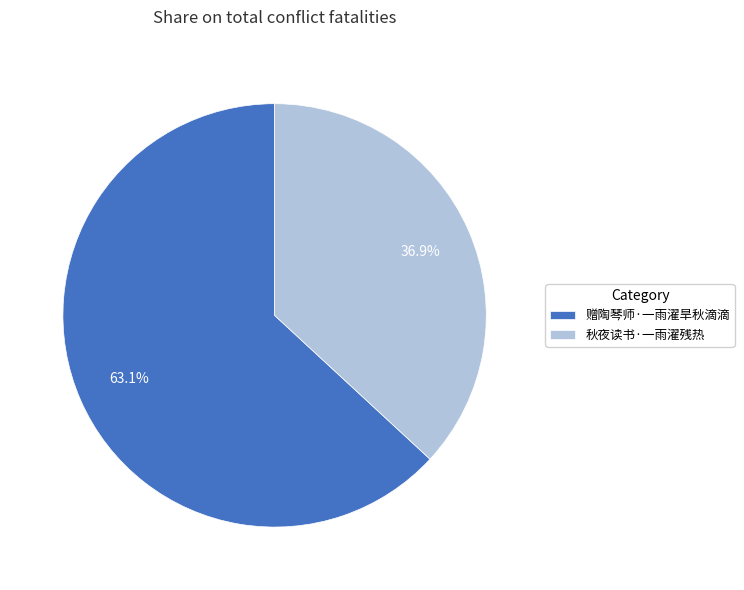

Does 赠陶琴师·一雨濯旱秋滴滴 represent more than half of the total?

Yes